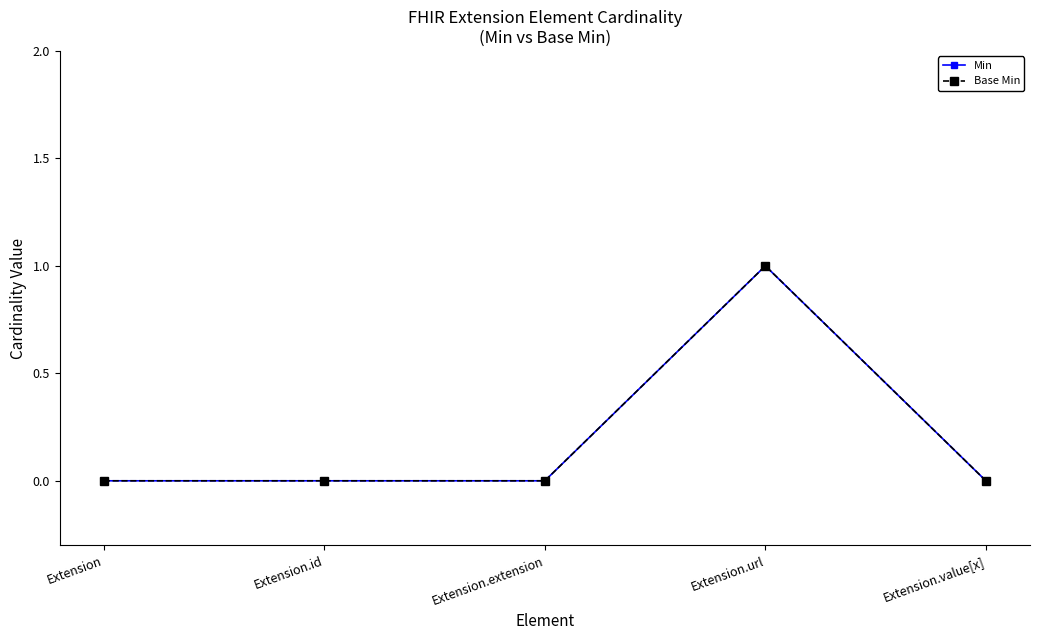

Reading left to right, extract all data points from this chart.

Min: 0	0	0	1	0
Base Min: 0	0	0	1	0